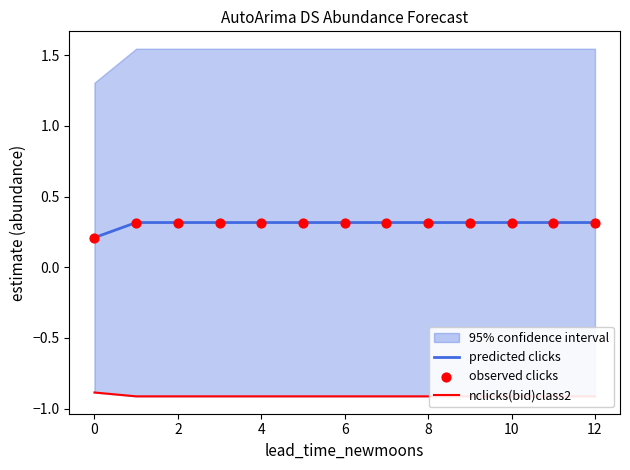

What are all the series names shown in the legend?

predicted clicks, nclicks(bid)class2, observed clicks